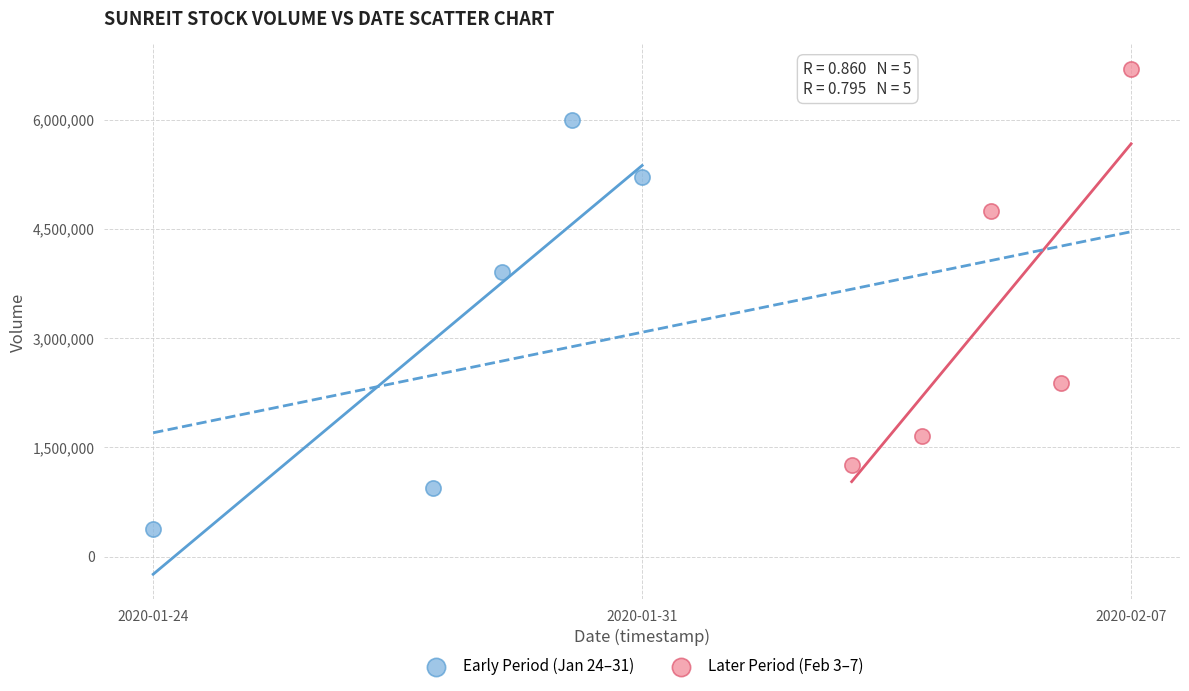

Which series contains the lowest Y value?

Early Period (Jan 24–31)